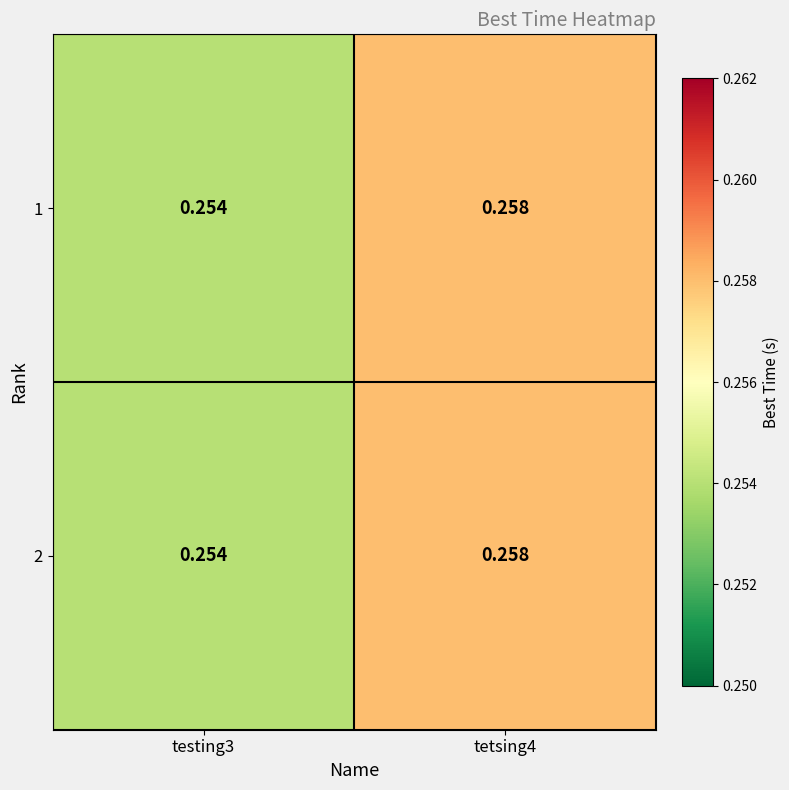

Is the value of 1 at testing3 greater than the value of 2 at tetsing4?

No